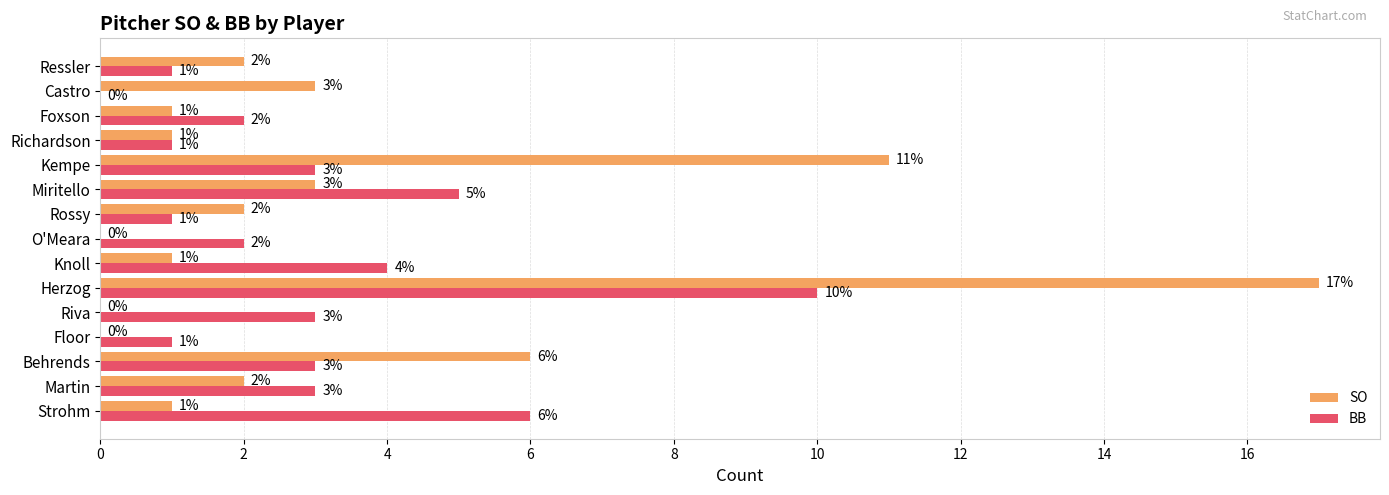

Where is SO nearest to the value 8?

Behrends